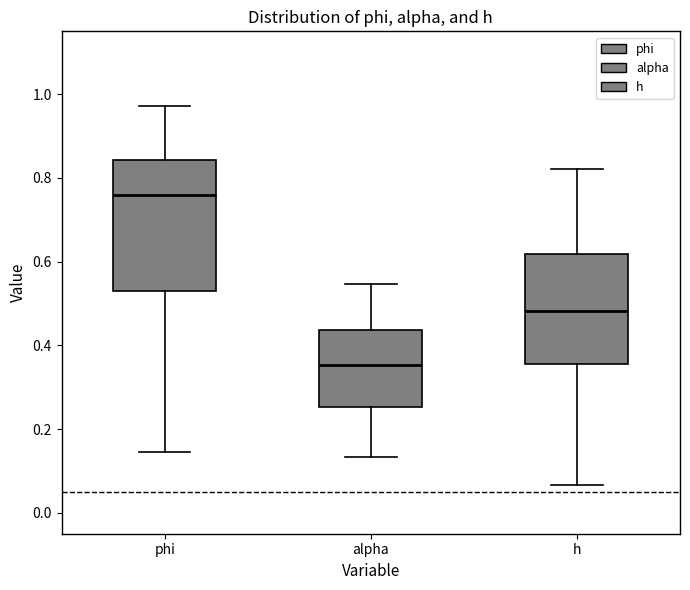

Which box is the tallest, from its lower edge to its upper edge?

phi